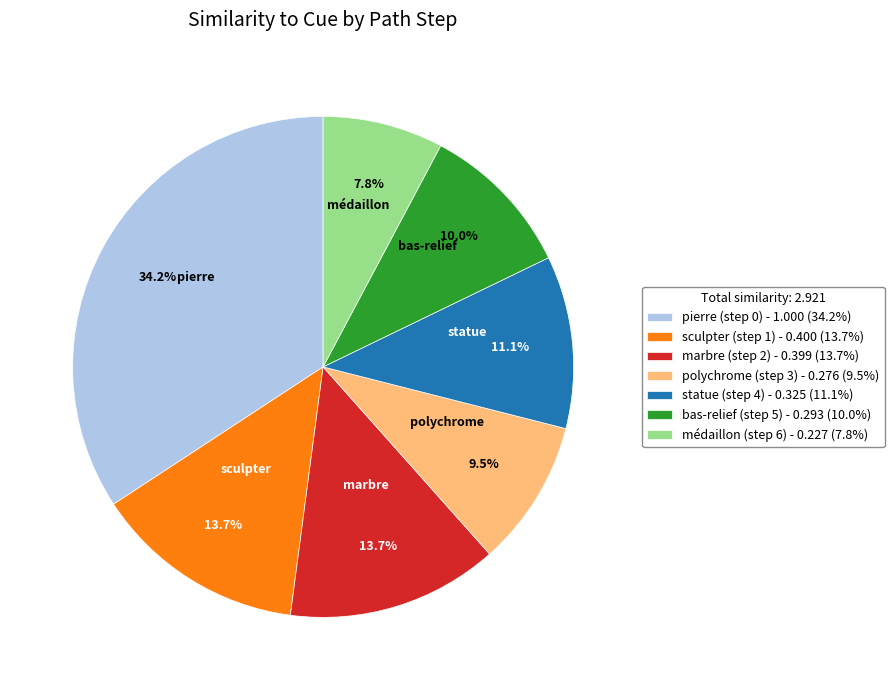

Which slice is the smallest?

médaillon (step 6) - 0.227 (7.8%)